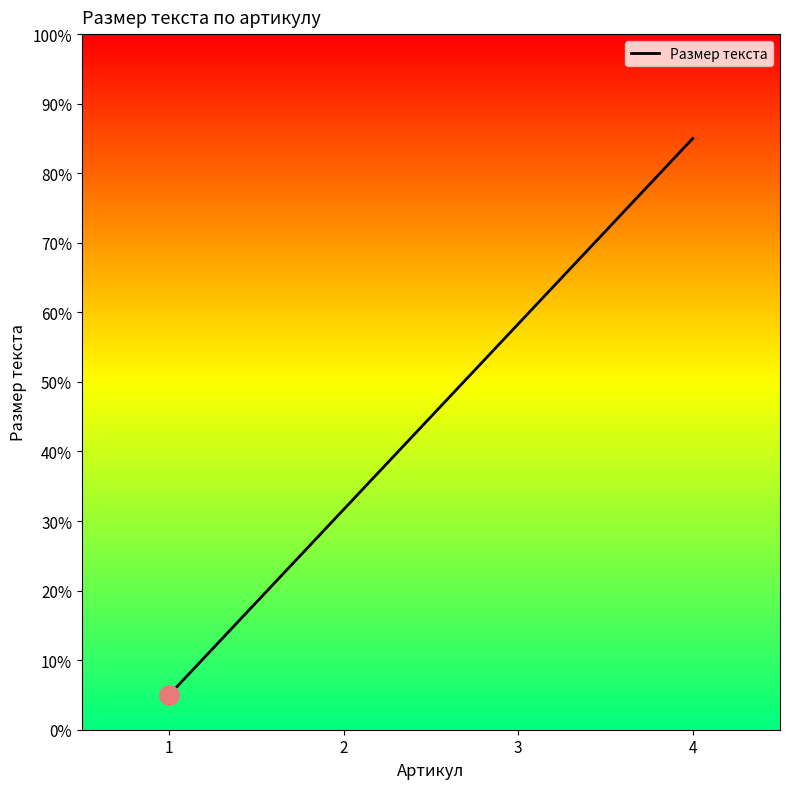

What is the minimum value shown in the chart?

5.0